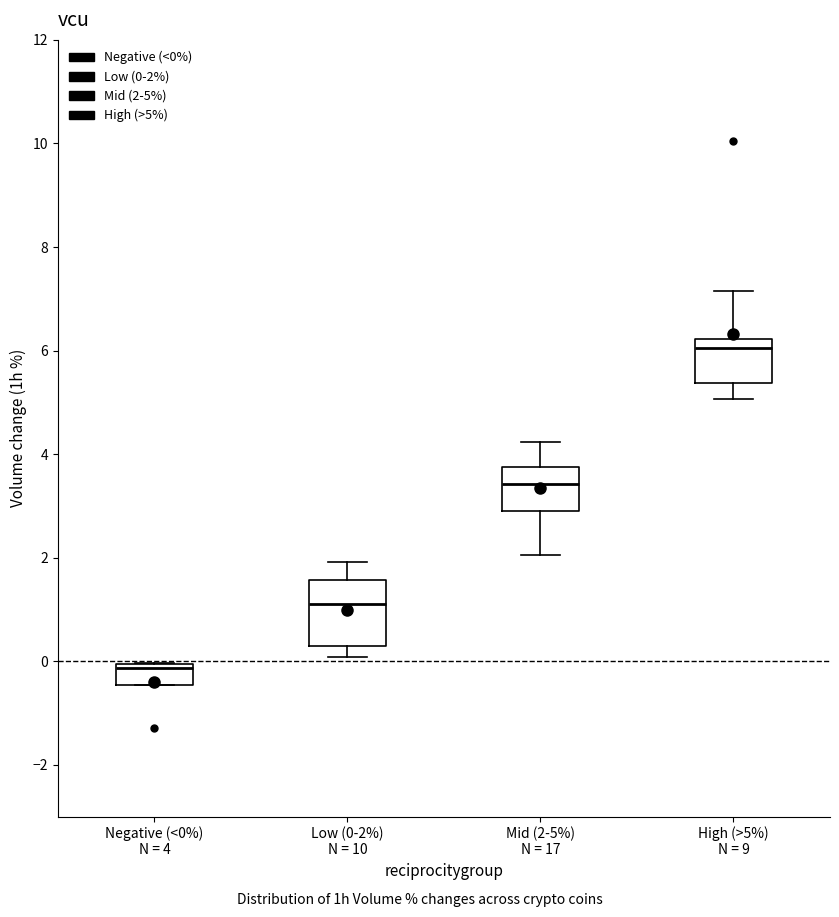

Reading left to right, transcribe this box plot: for each box, give where its median line is, the range the box spans, and where its two whiskers end, as read against the y-axis. The values are not printed on the chart, so give them approximately, as read against the axis.

Negative (<0%) N = 4: median -0.2, box -0.4 to 0.0, whiskers -0.4 to 0.0
Low (0-2%) N = 10: median 1.2, box 0.2 to 1.6, whiskers 0.0 to 2.0
Mid (2-5%) N = 17: median 3.4, box 3.0 to 3.8, whiskers 2.0 to 4.2
High (>5%) N = 9: median 6.0, box 5.4 to 6.2, whiskers 5.0 to 7.2